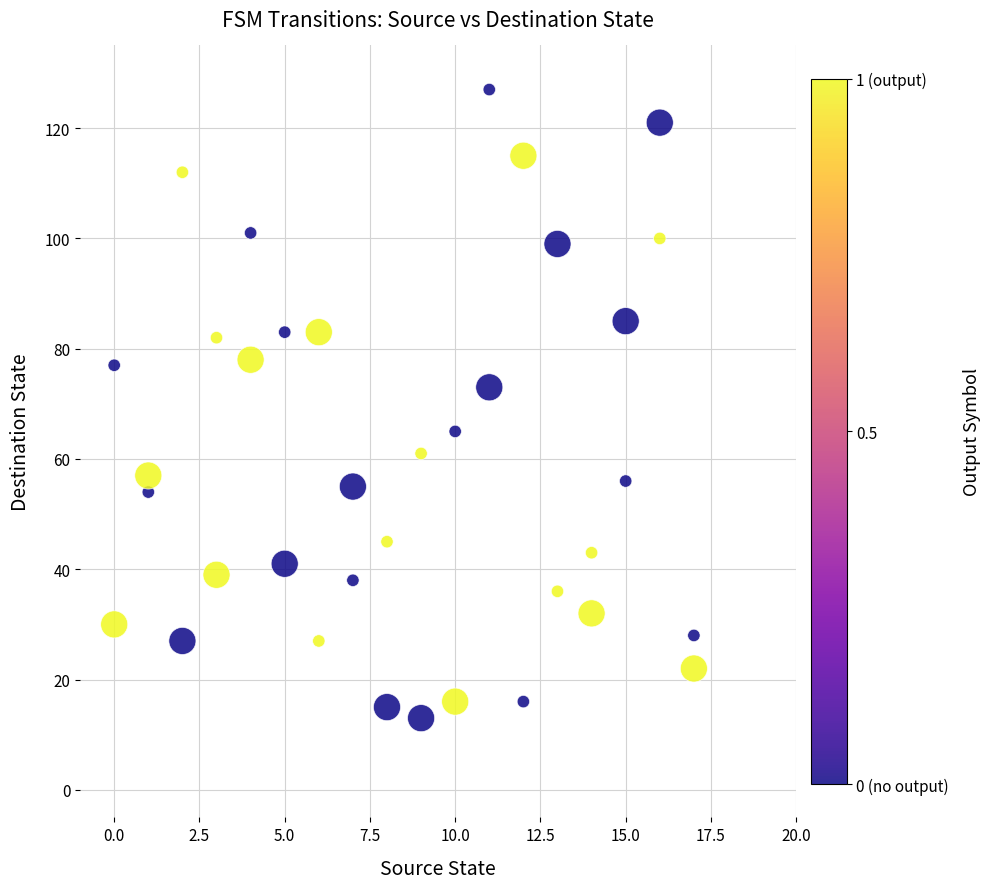

What Y value in the scatter plot is closest to 70?

73